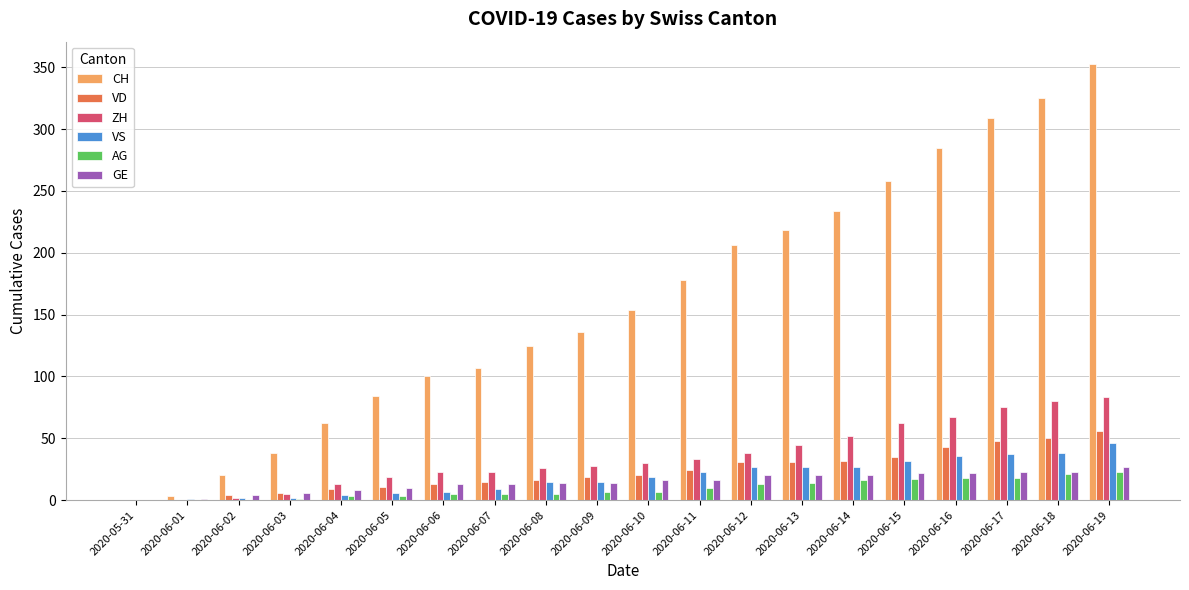

What is the approximate value of ZH at 2020-06-08, to the nearest 5?

25